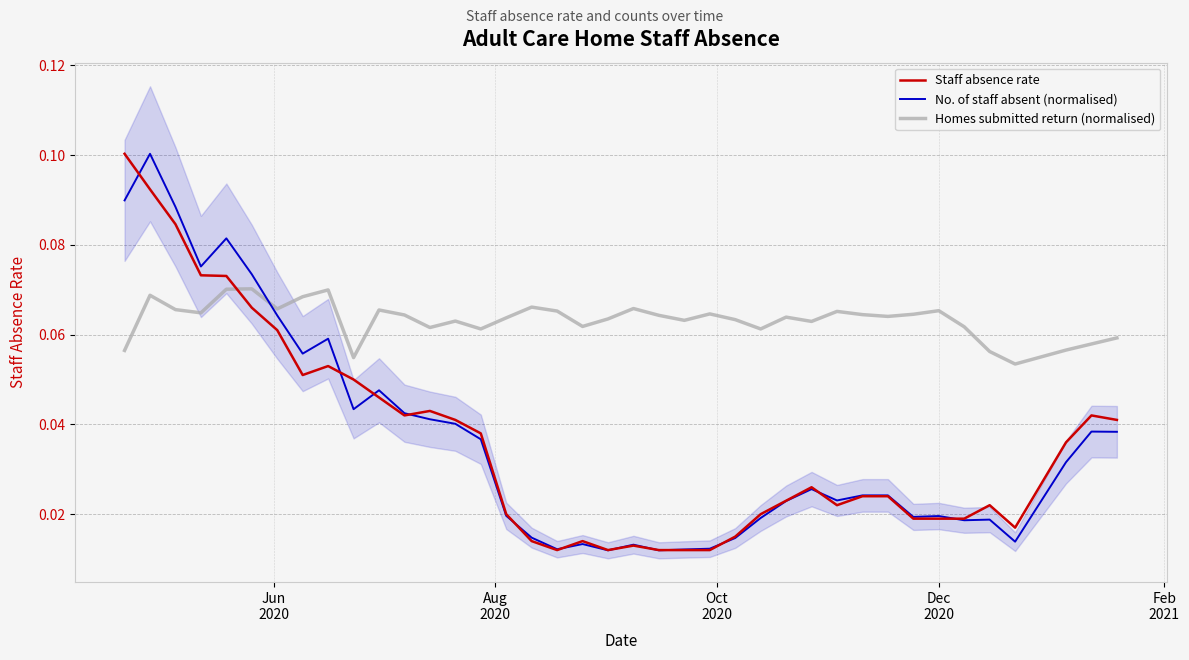

What is the average value of the Homes submitted return (normalised) series?

0.1